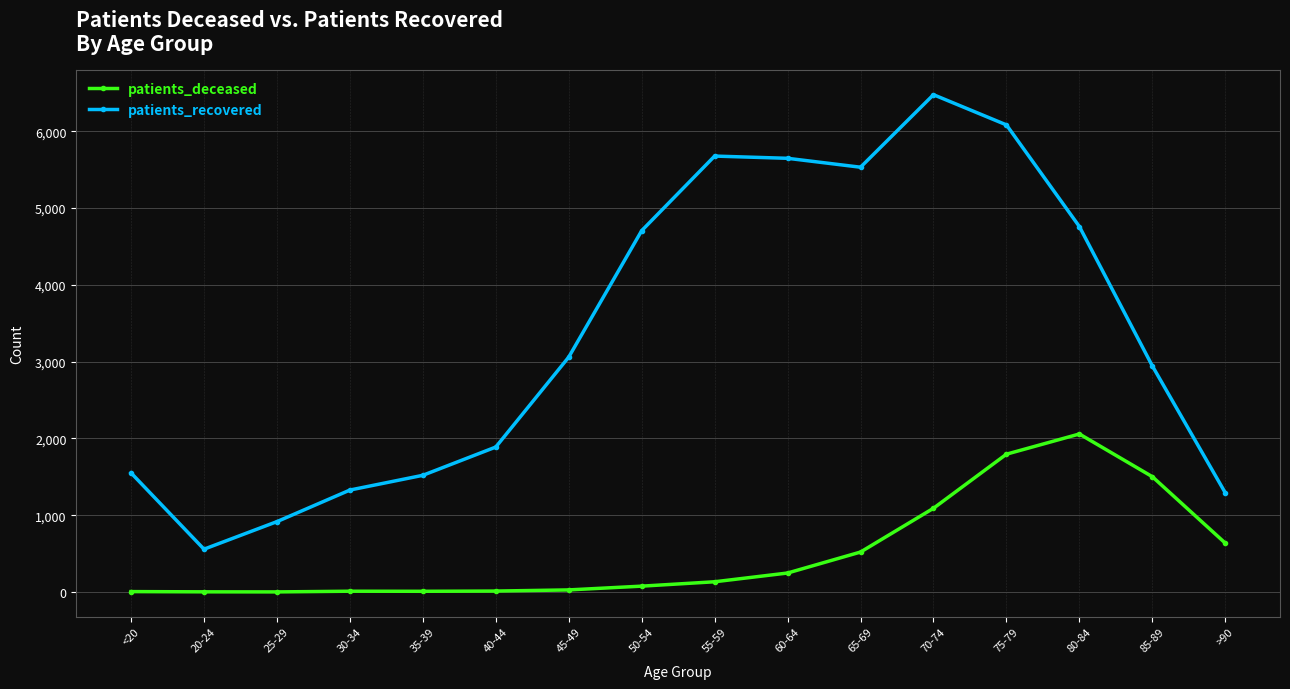

True or false: patients_deceased and patients_recovered intersect in this chart.

False